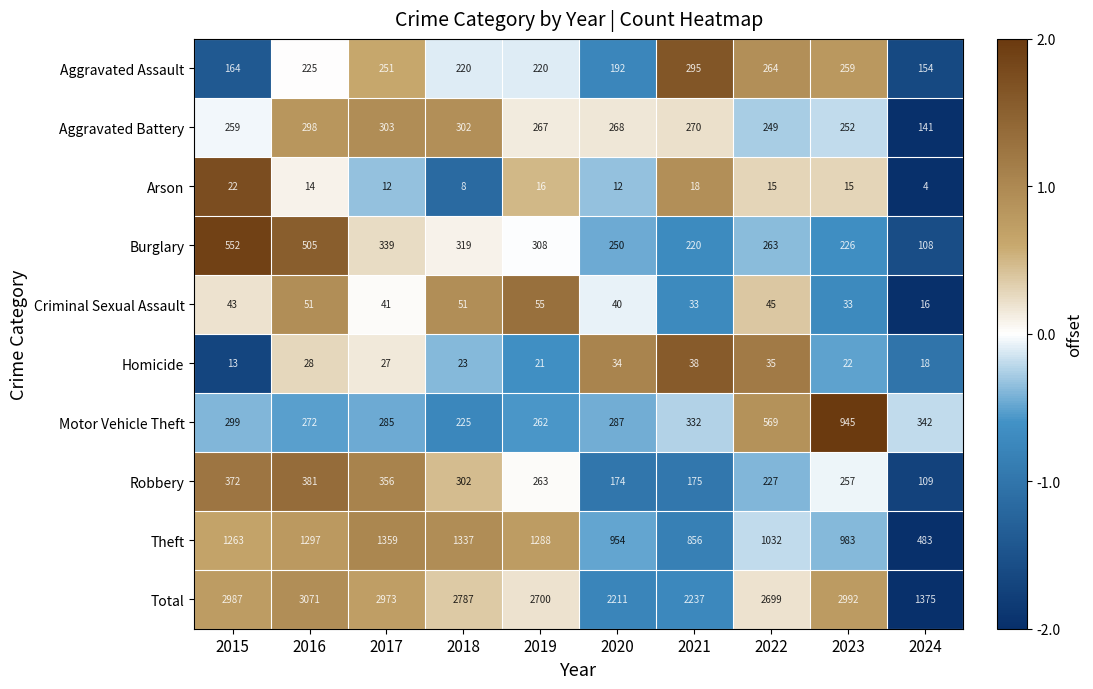

The value of Criminal Sexual Assault at 2019 is 23. True or false?

False